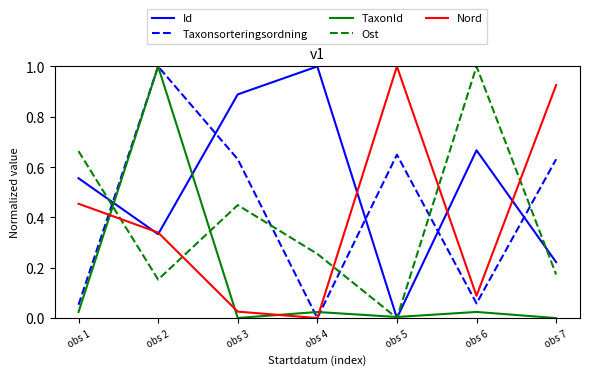

Where do Id and Taxonsorteringsordning first cross each other?

obs 1 and obs 2